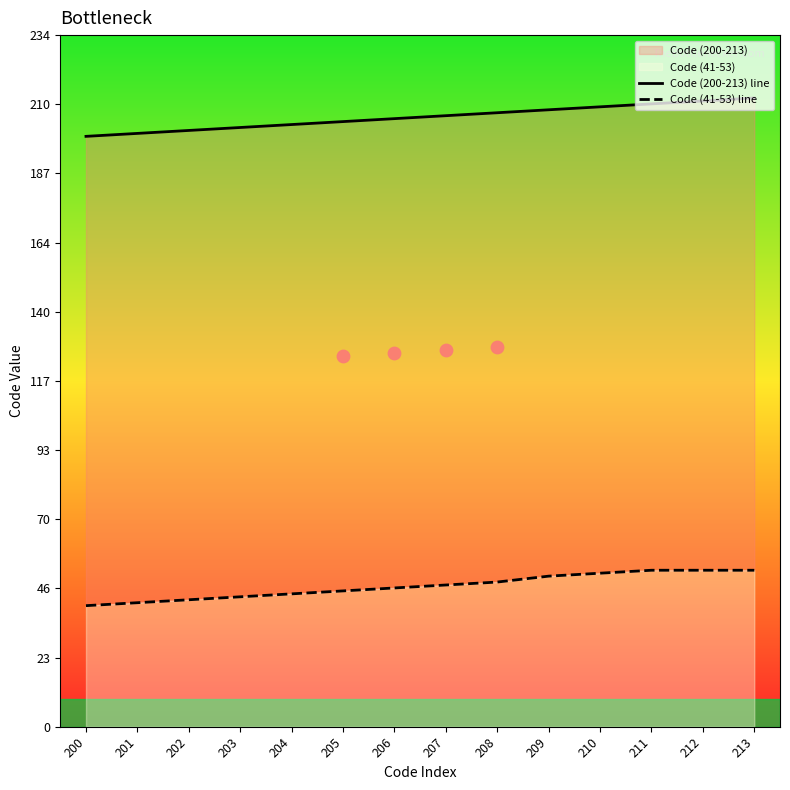

Is the value of Code (41-53) line at 208 greater than the value of Code (200-213) line at 212?

No